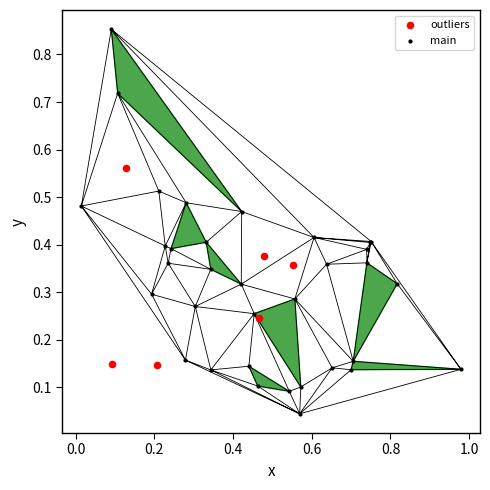

Which series reaches the minimum Y coordinate?

main